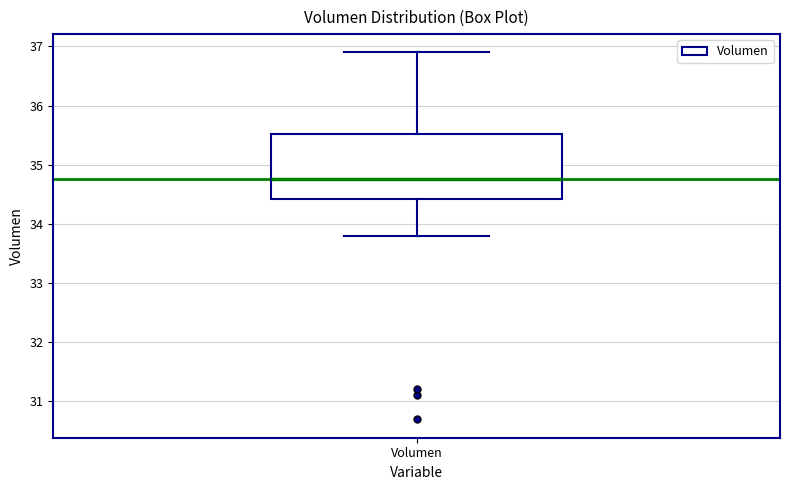

Transcribe this box plot: give where the median line is, the range the box spans, and where the two whiskers end, as read against the y-axis. The values are not printed on the chart, so give them approximately, as read against the axis.

median 34.8, box 34.4 to 35.5, whiskers 33.8 to 36.9